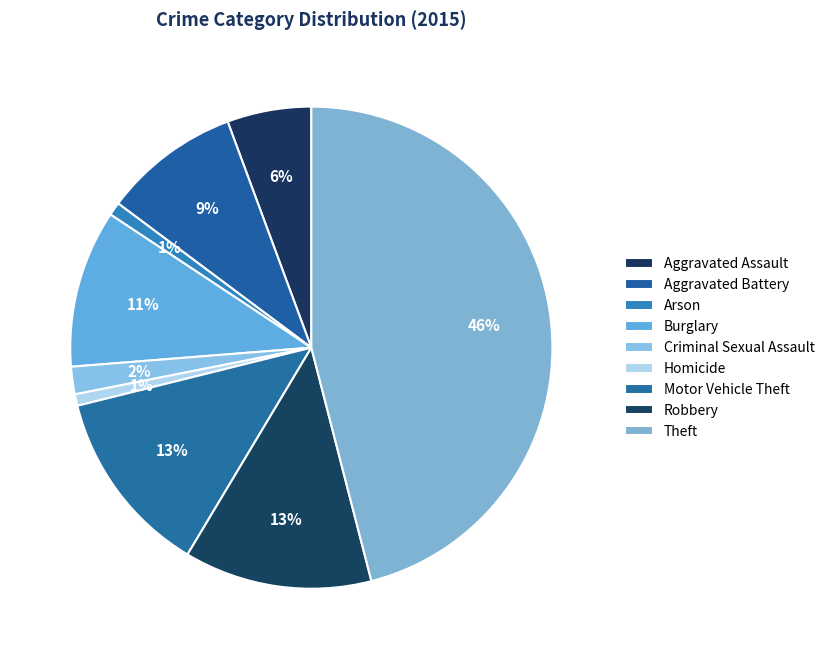

Does any single category account for the majority?

No